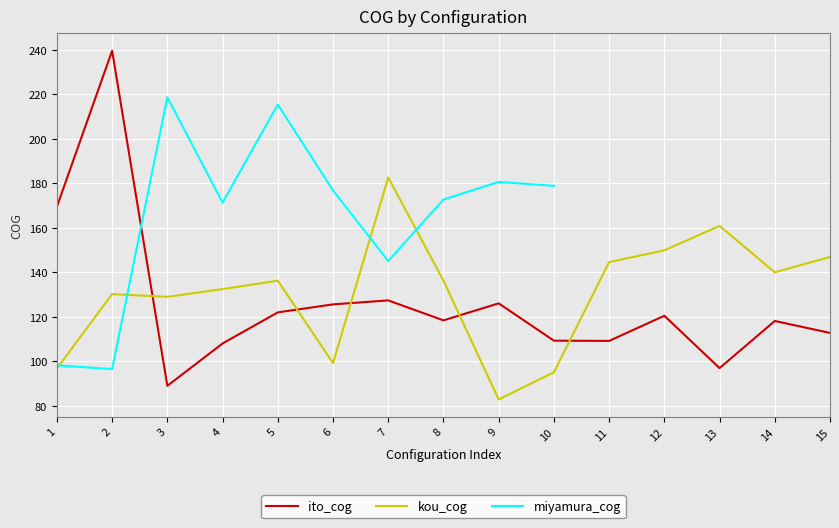

Is it true that kou_cog equals 160.8 at 13?

True